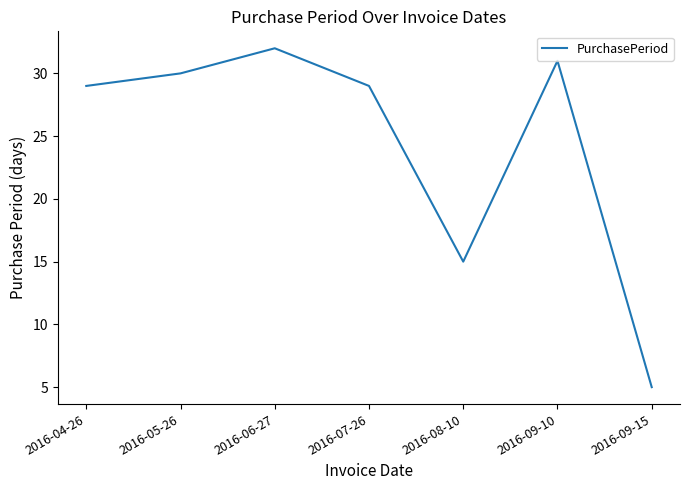

True or false: the data shows 29 at 2016-04-26.

True